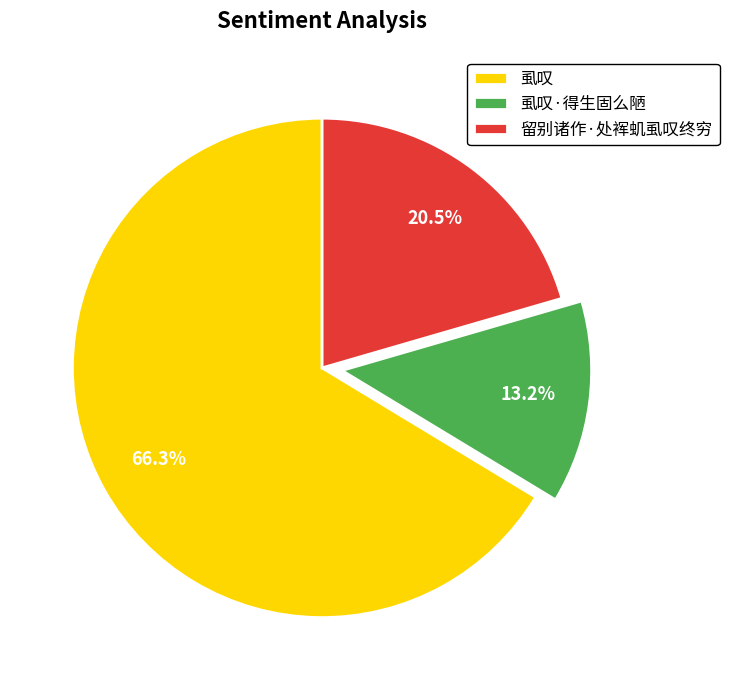

To the nearest percent, what percentage of the pie is 虱叹·得生固么陋?

13%